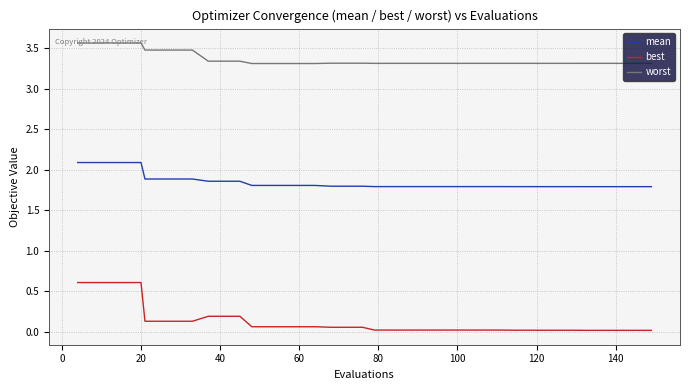

Which series has the largest total across all categories?

worst